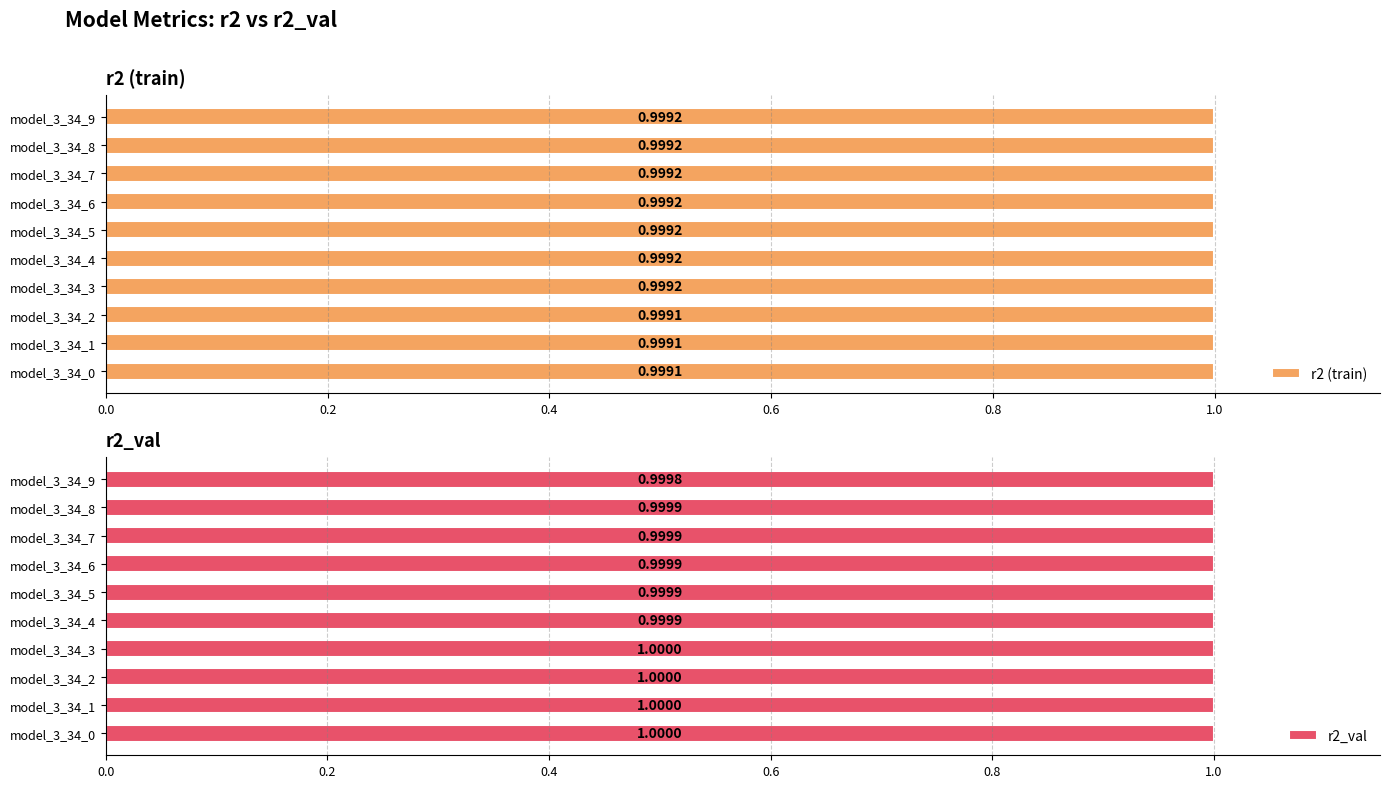

Rank the series by their maximum value, from highest to lowest.

r2_val, r2 (train)